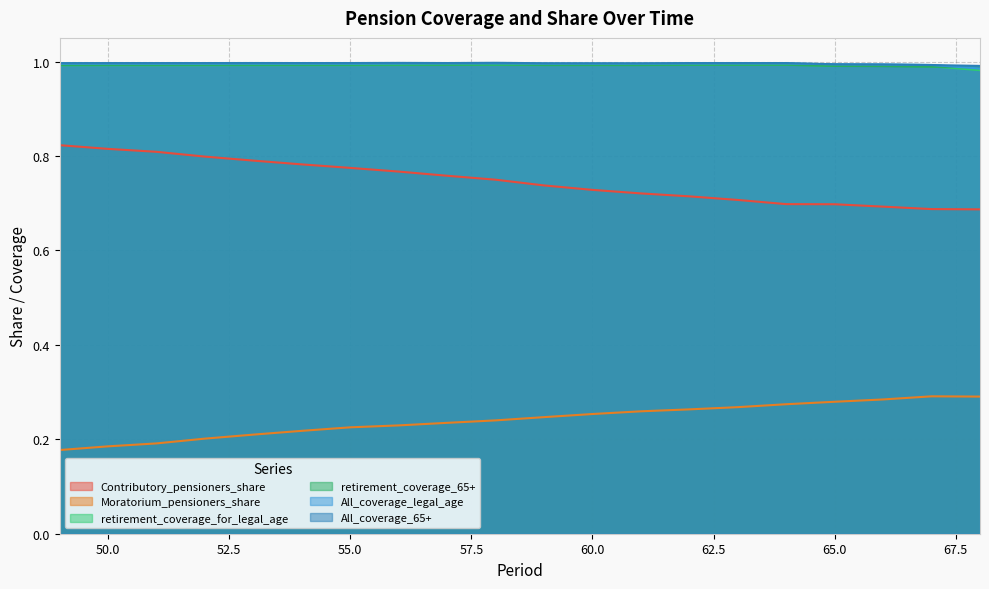

Rank the categories by Moratorium_pensioners_share value from lowest to highest.

49, 50, 51, 52, 53, 54, 55, 56, 57, 58, 59, 60, 61, 62, 63, 64, 65, 66, 68, 67